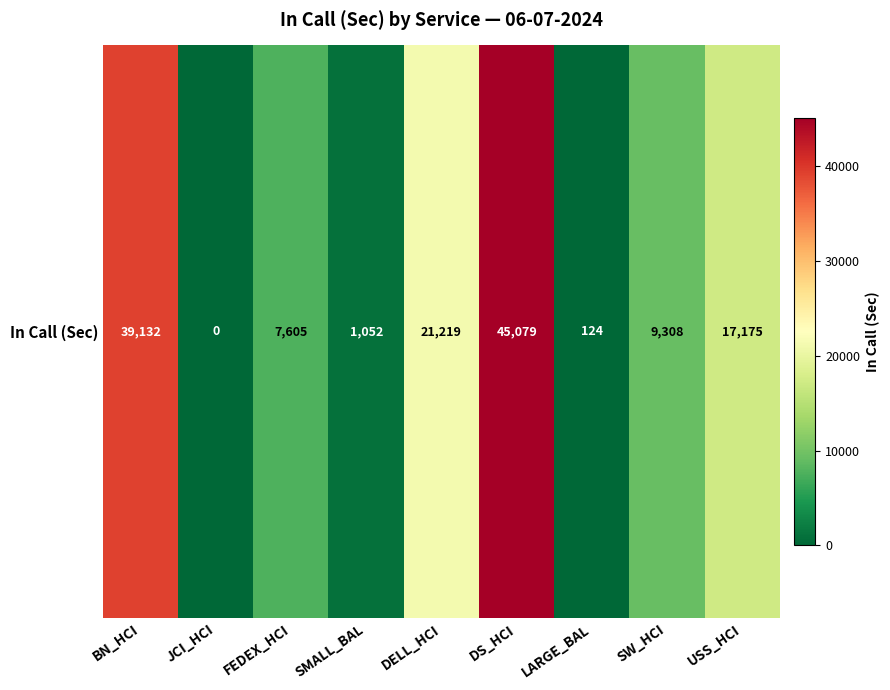

What is the difference between the maximum and second lowest values?

44955.0